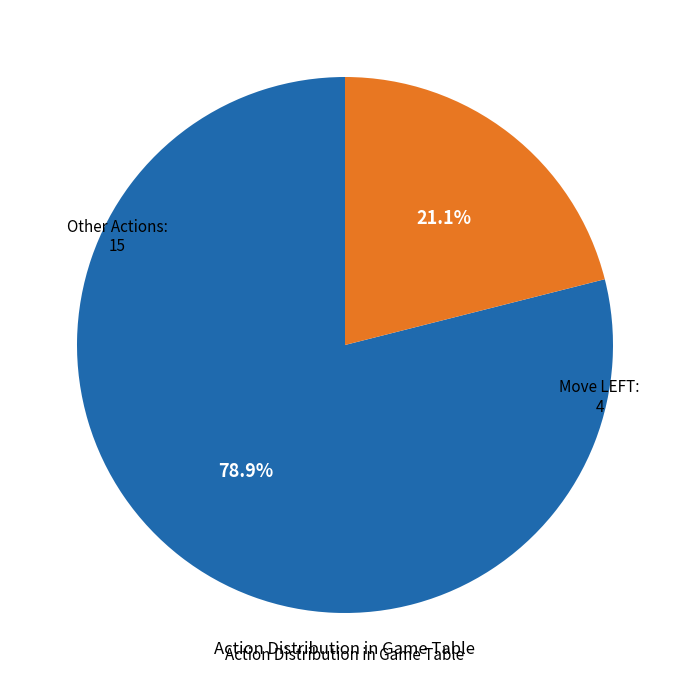

Is there any slice that represents more than half of the pie?

Yes